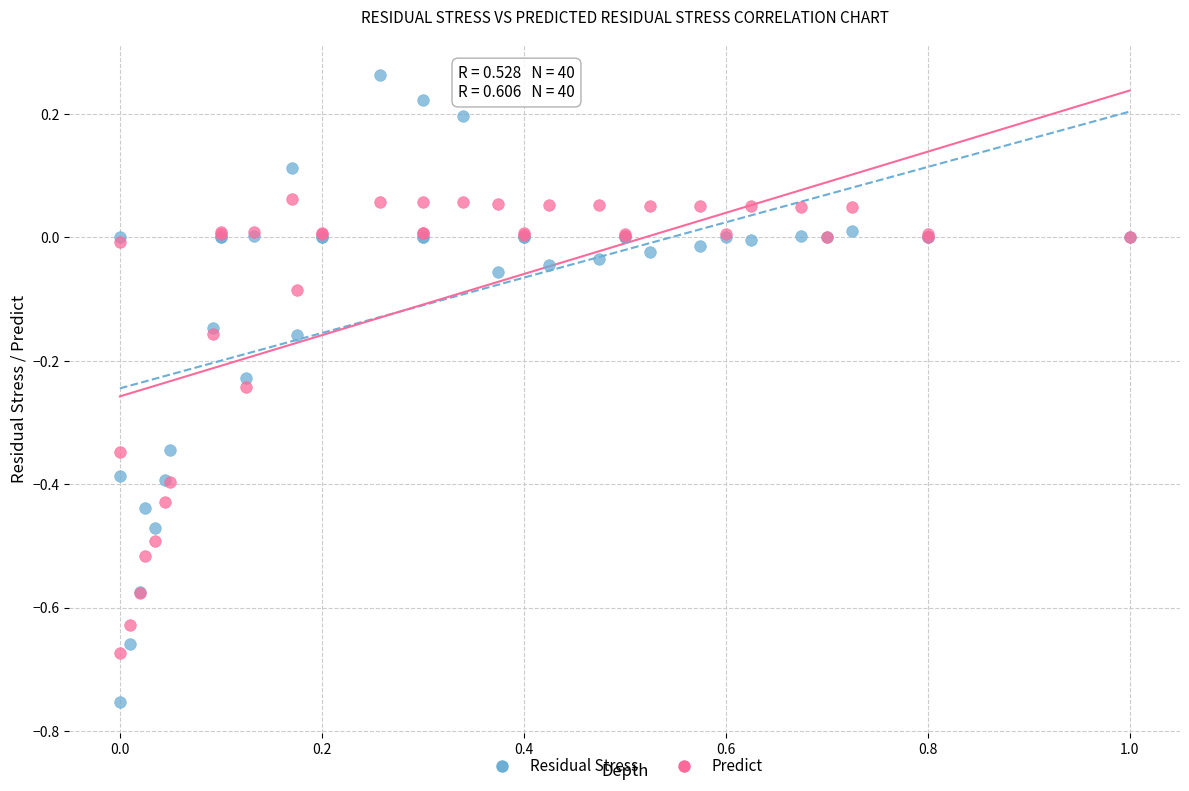

What are all the series names shown in the legend?

Residual Stress, Predict